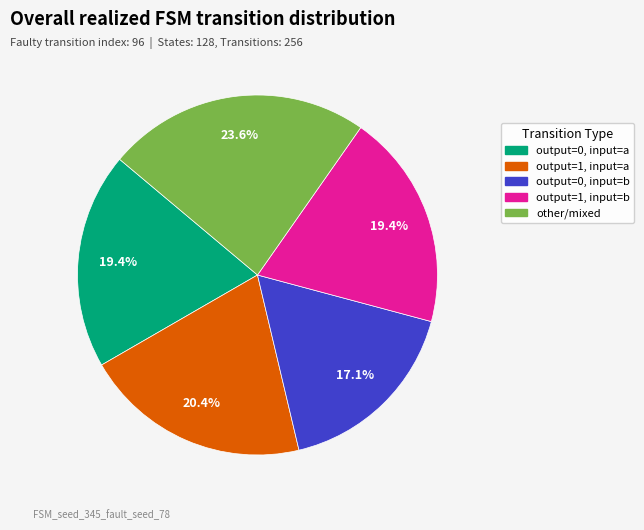

Is there any slice that represents more than half of the pie?

No